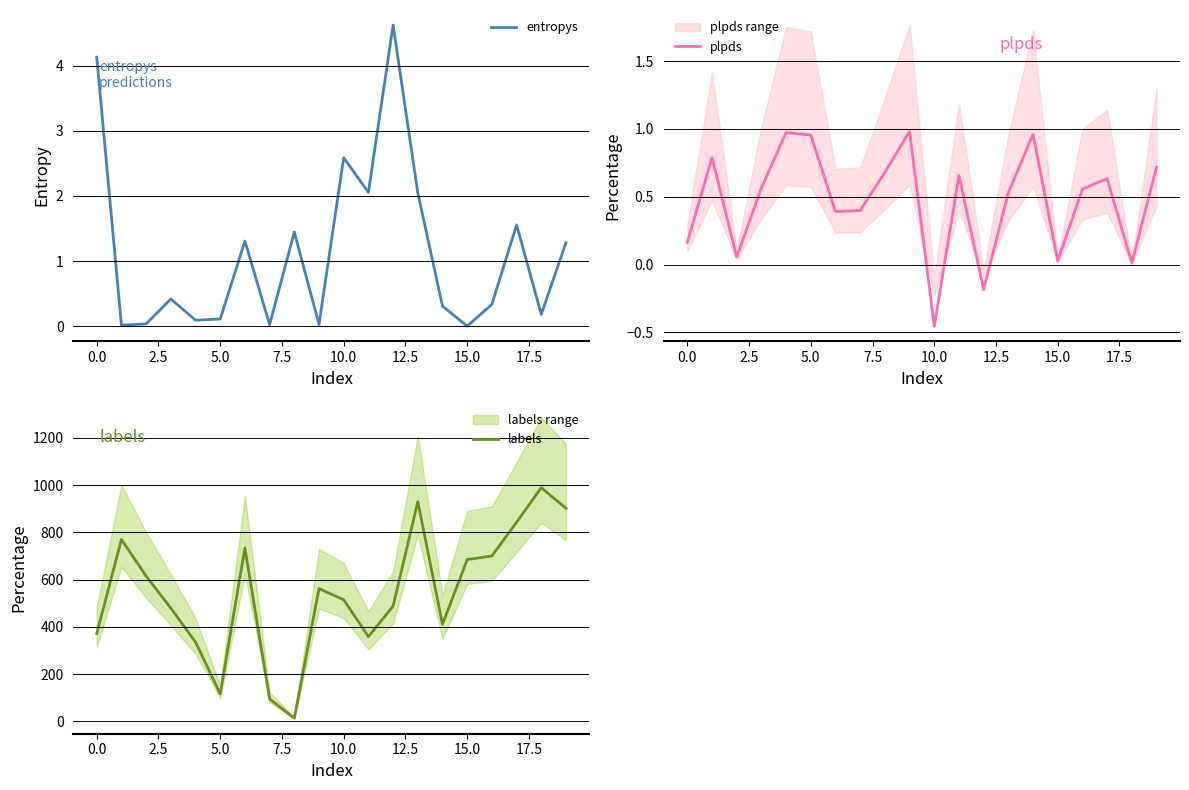

What are all the series names shown in the legend?

entropys, plpds, labels